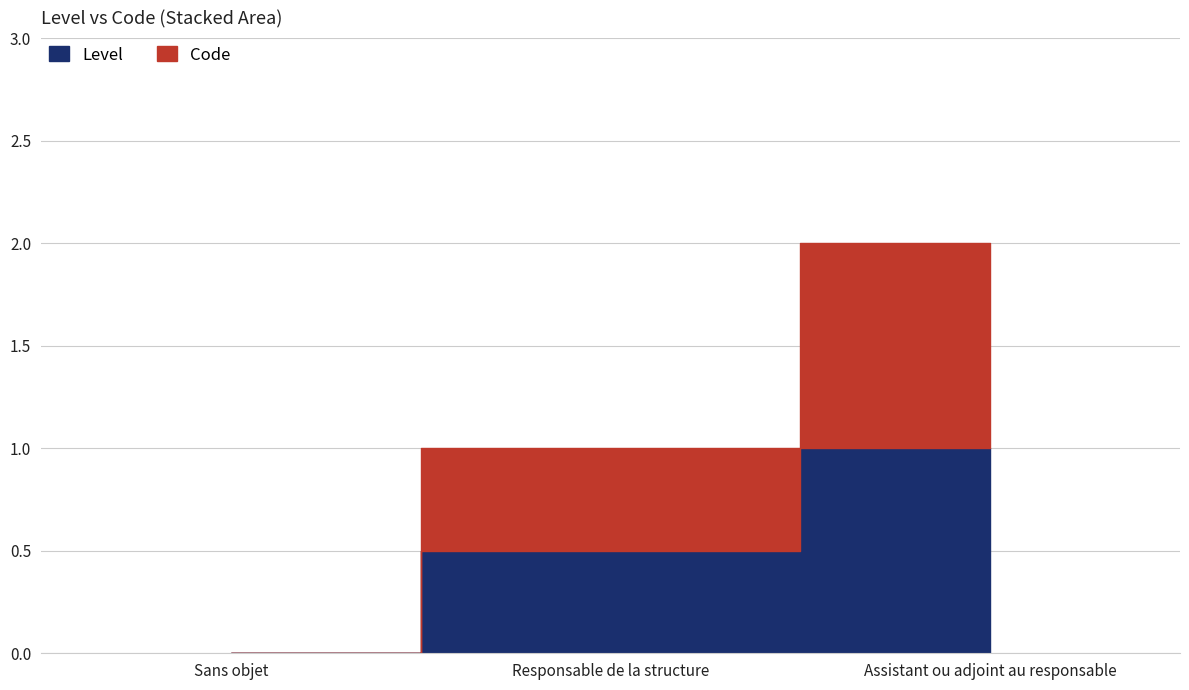

At which label is the value closest to 0?

Sans objet